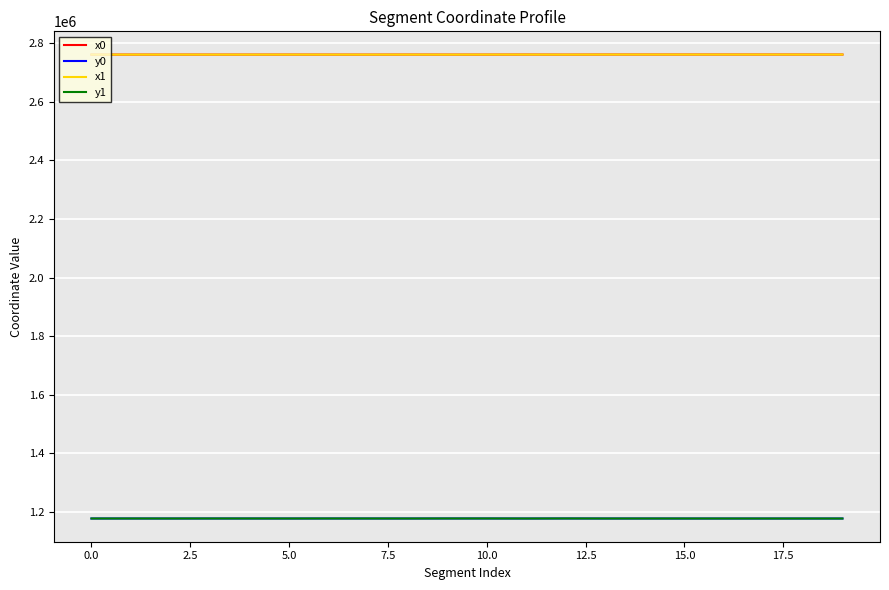

What is the minimum value for y1?

1176884.8